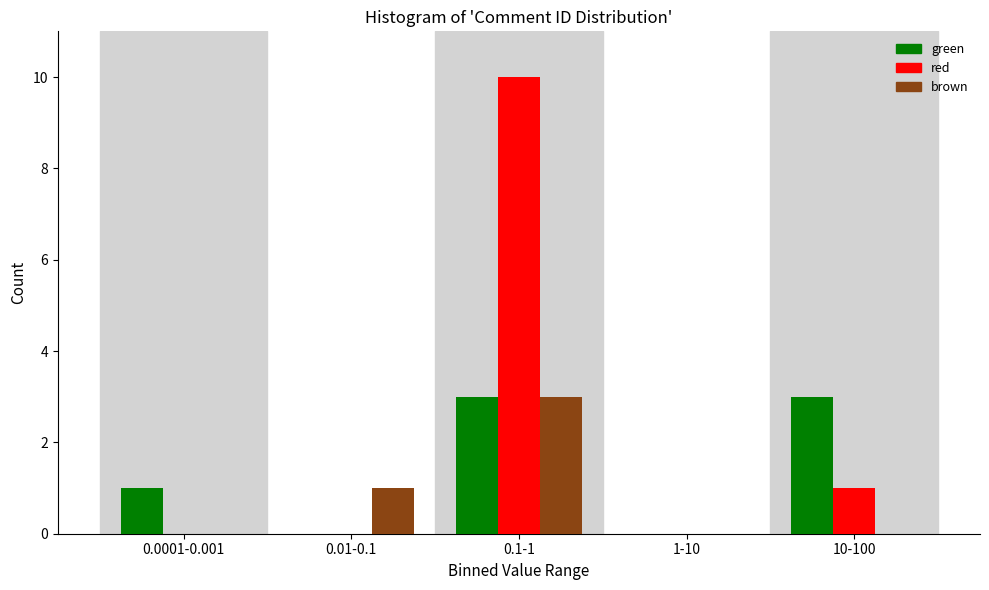

Reading right to left, extract all data points from this chart.

green: 10-100=3	1-10=0	0.1-1=3	0.01-0.1=0	0.0001-0.001=1
red: 10-100=1	1-10=0	0.1-1=10	0.01-0.1=0	0.0001-0.001=0
brown: 10-100=0	1-10=0	0.1-1=3	0.01-0.1=1	0.0001-0.001=0